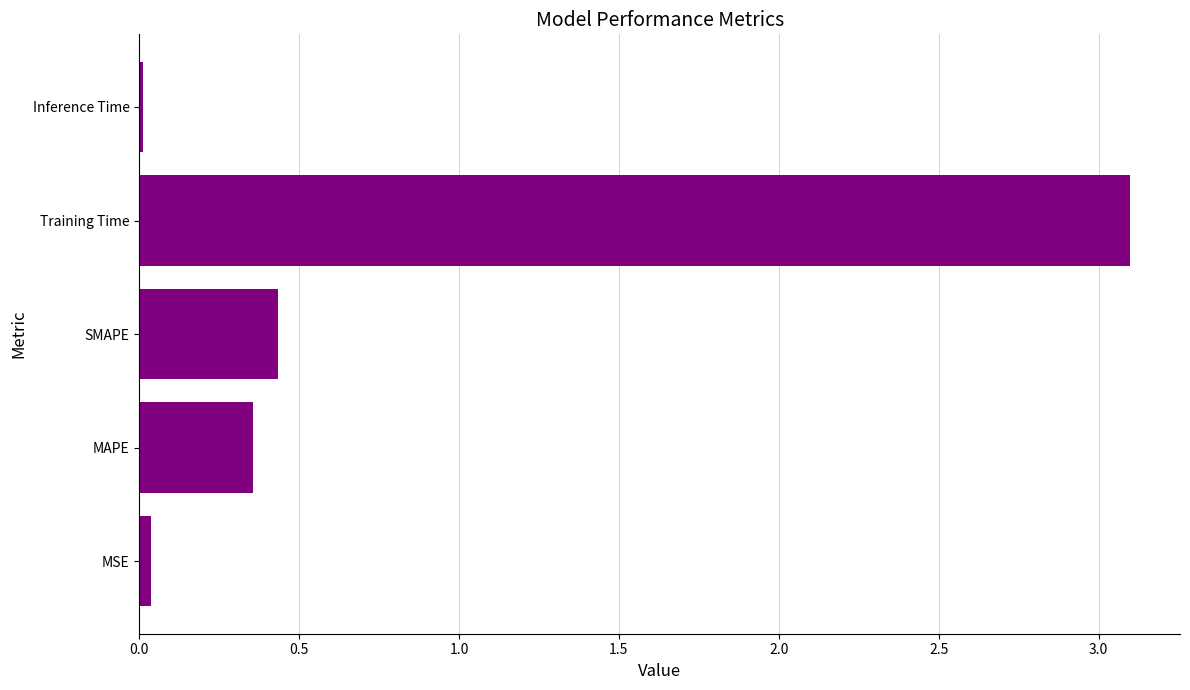

How many data points does each series have?

5